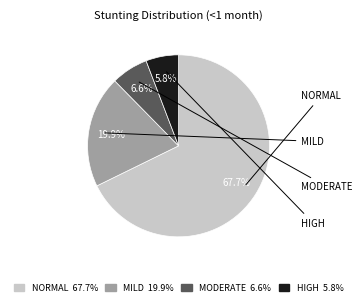

Is there any slice that represents more than half of the pie?

Yes